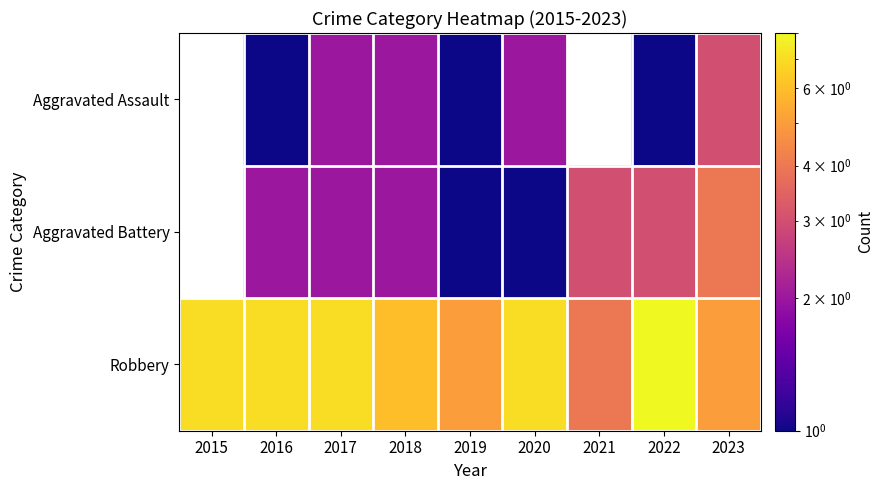

What is the approximate value of Robbery at 2022?

8.0